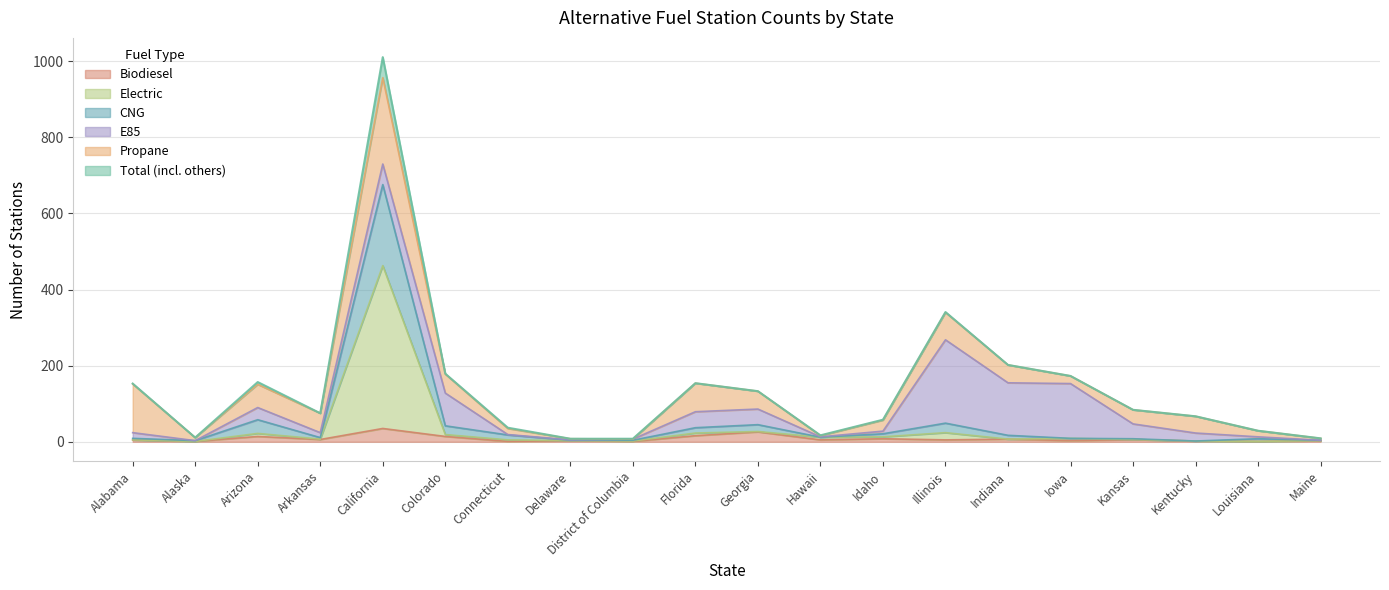

True or false: CNG has a value of 2 at Kentucky.

True